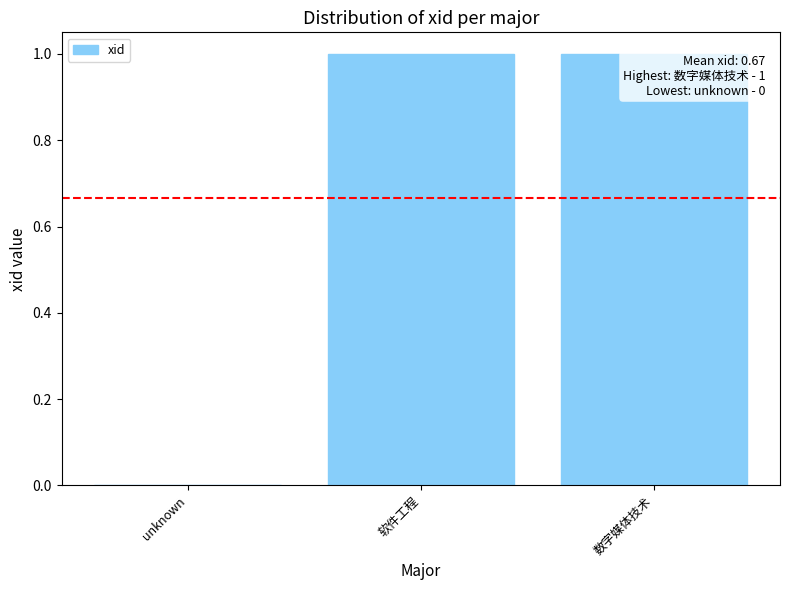

Which has a higher value, 软件工程 or unknown?

软件工程